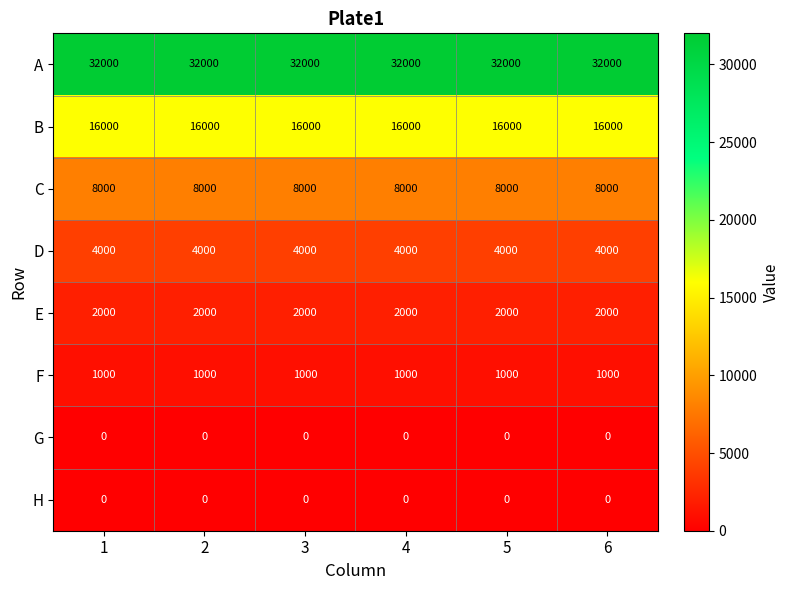

The value of F at 2 is 1000. True or false?

True